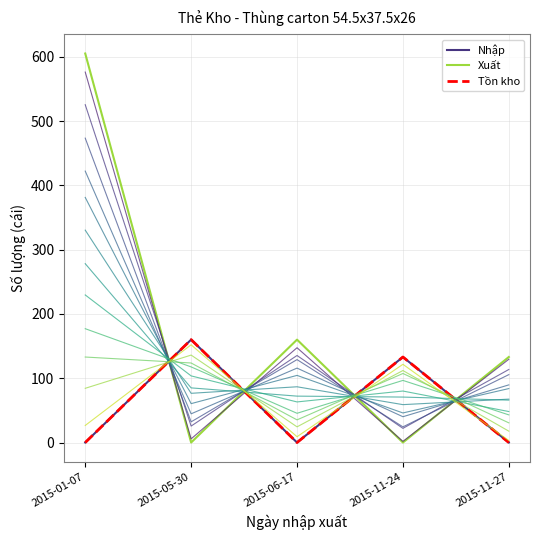

List the series in order of their peak value, lowest first.

Nhập, Tồn kho, Xuất